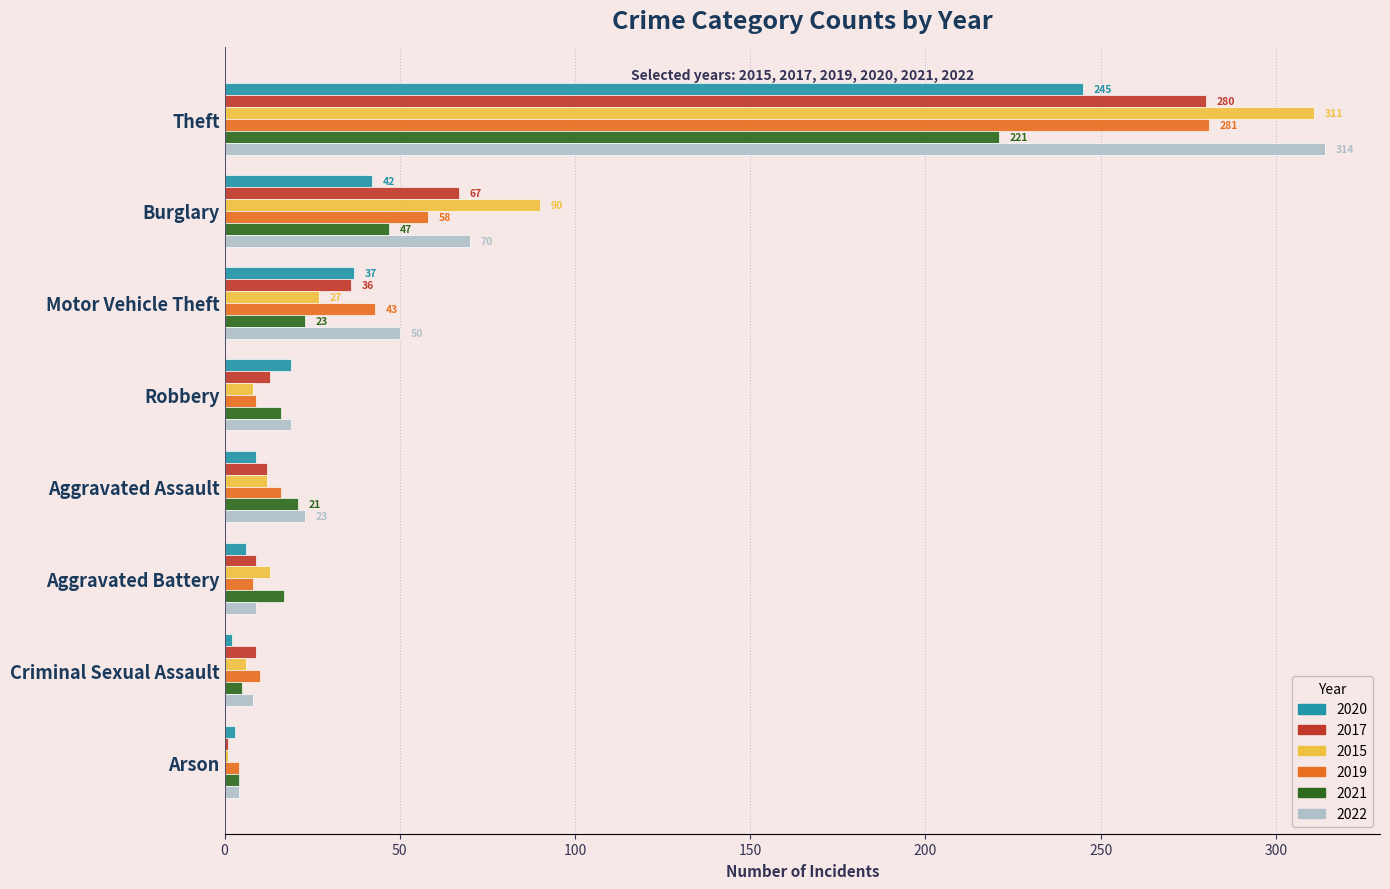

What is the average value of the 2017 series?

53